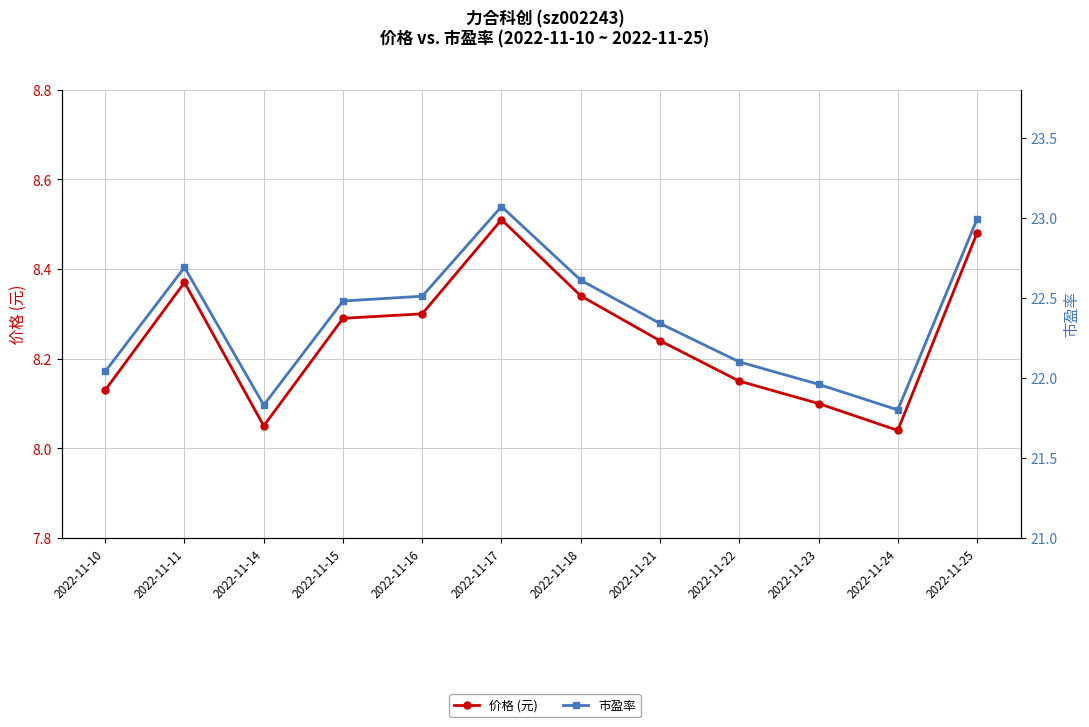

True or false: 市盈率 and 价格 (元) cross at least once.

False